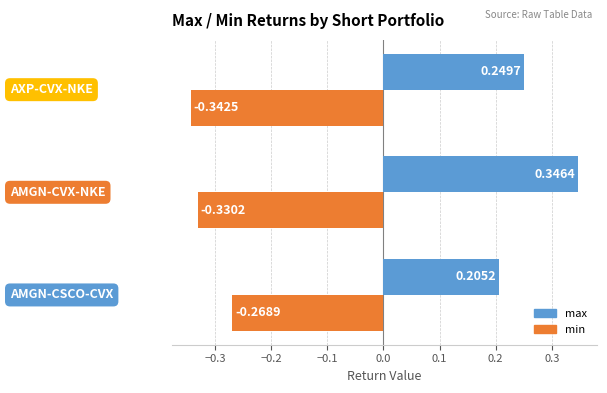

Rank the series by their average value, from highest to lowest.

max, min